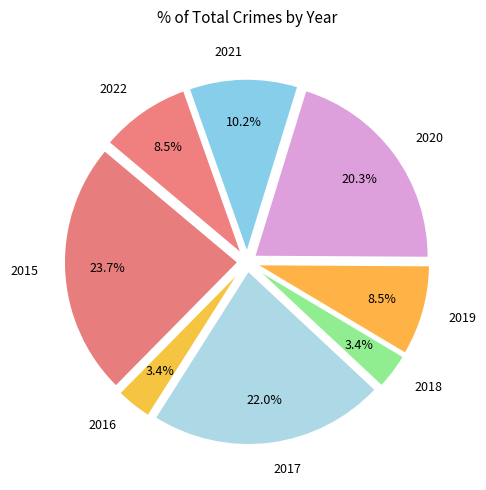

What is the largest slice in the pie chart?

2015